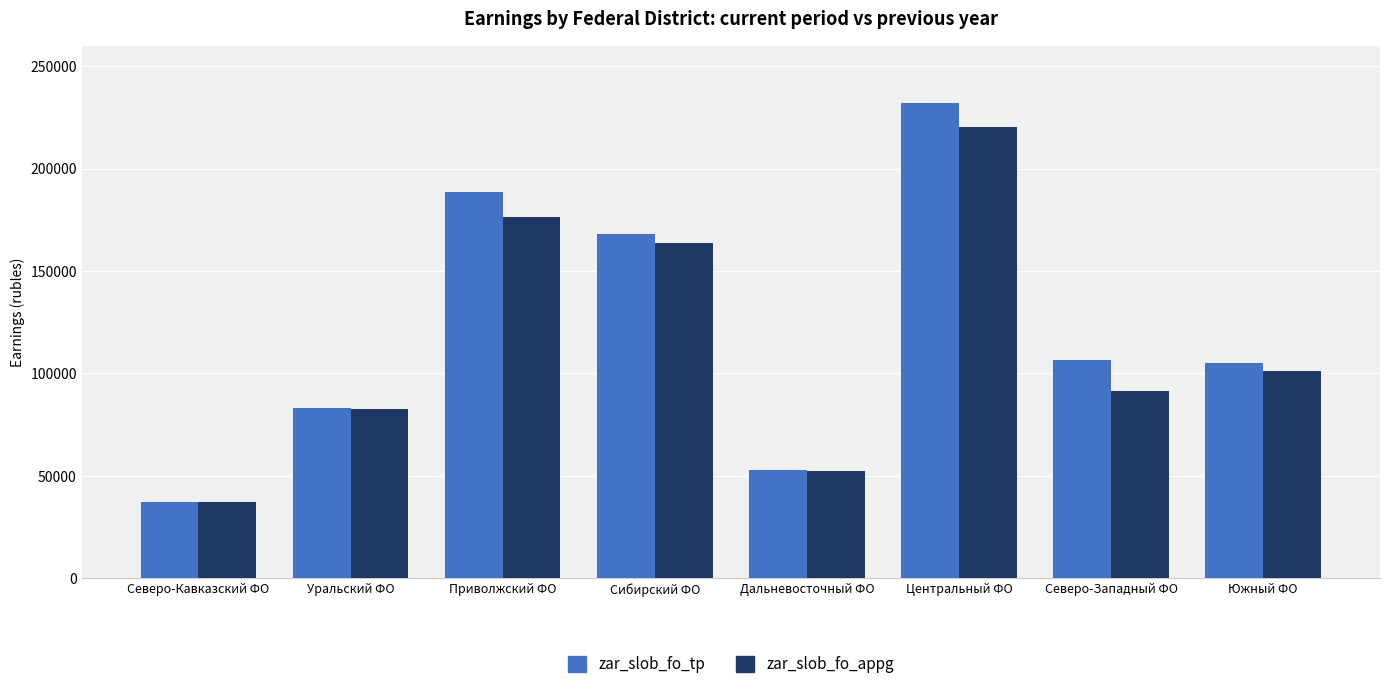

List the series in order of their peak value, highest first.

zar_slob_fo_tp, zar_slob_fo_appg